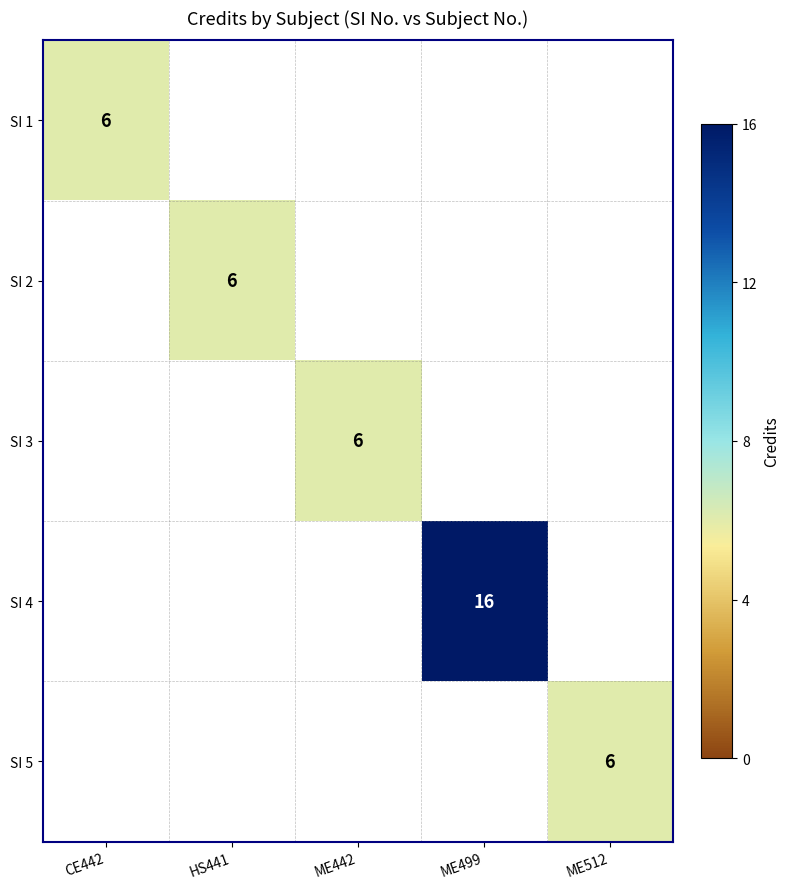

What is the maximum value shown in the chart?

16.0